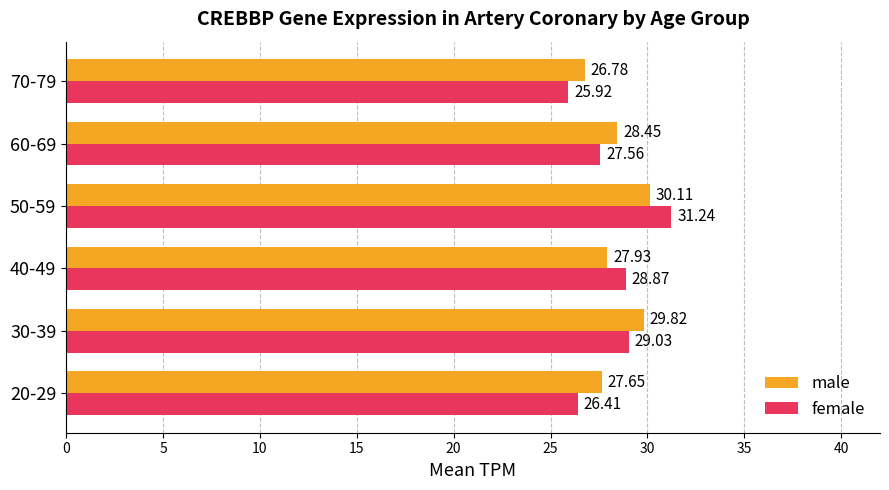

Reading right to left, what are all the values shown in this chart?

male: 25=26.8	20=28.4	15=30.1	10=27.9	5=29.8	0=27.6
female: 25=25.9	20=27.6	15=31.2	10=28.9	5=29.0	0=26.4